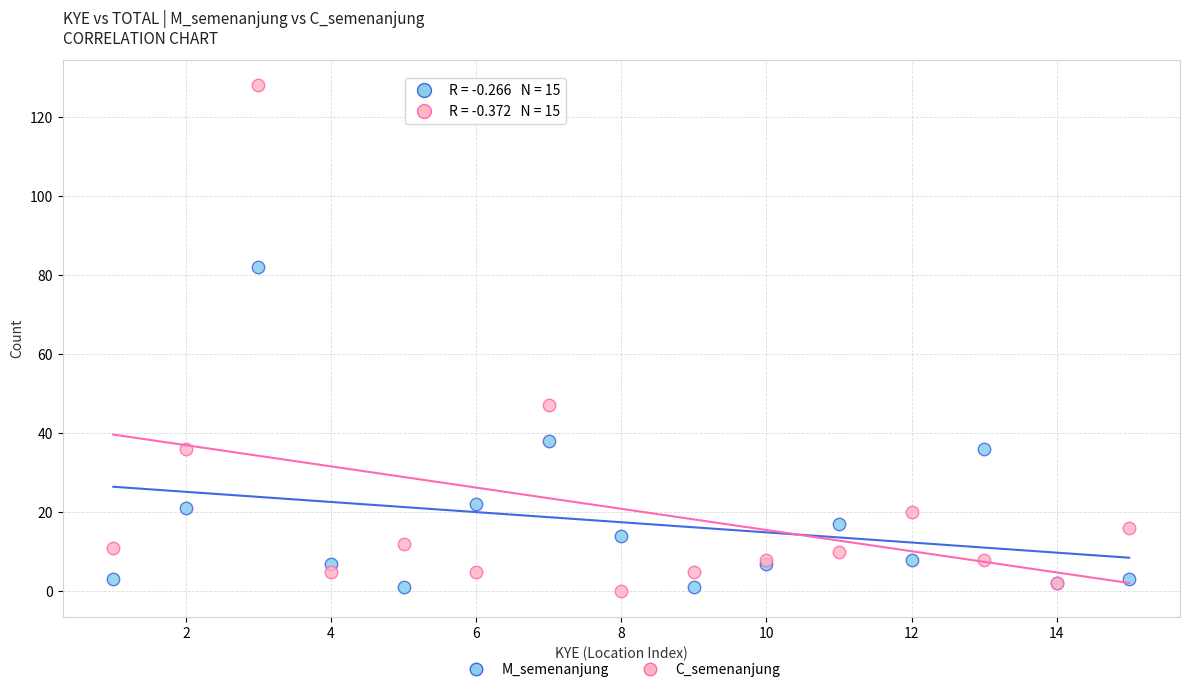

What are all the series names shown in the legend?

M_semenanjung, C_semenanjung